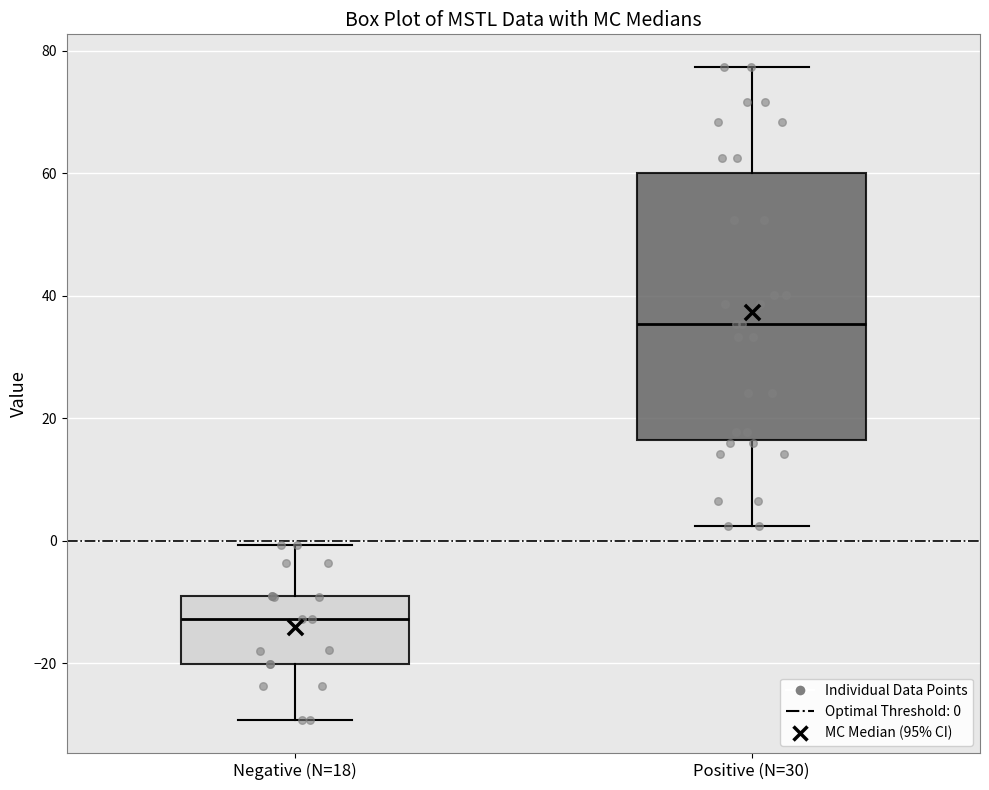

Which box is the tallest, from its lower edge to its upper edge?

Positive (N=30)